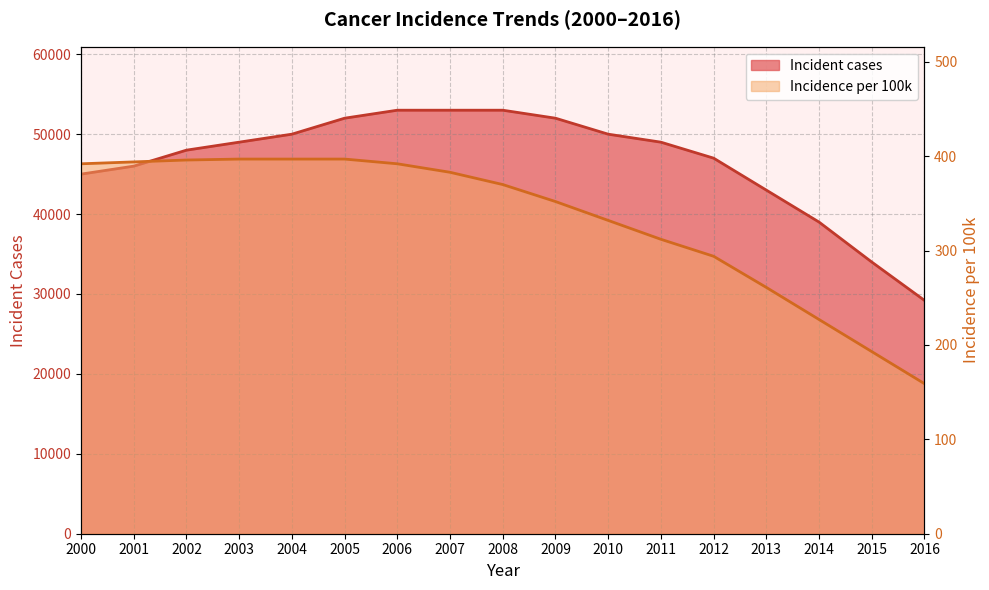

Which series changed the most between 2001 and 2015?

Incident cases